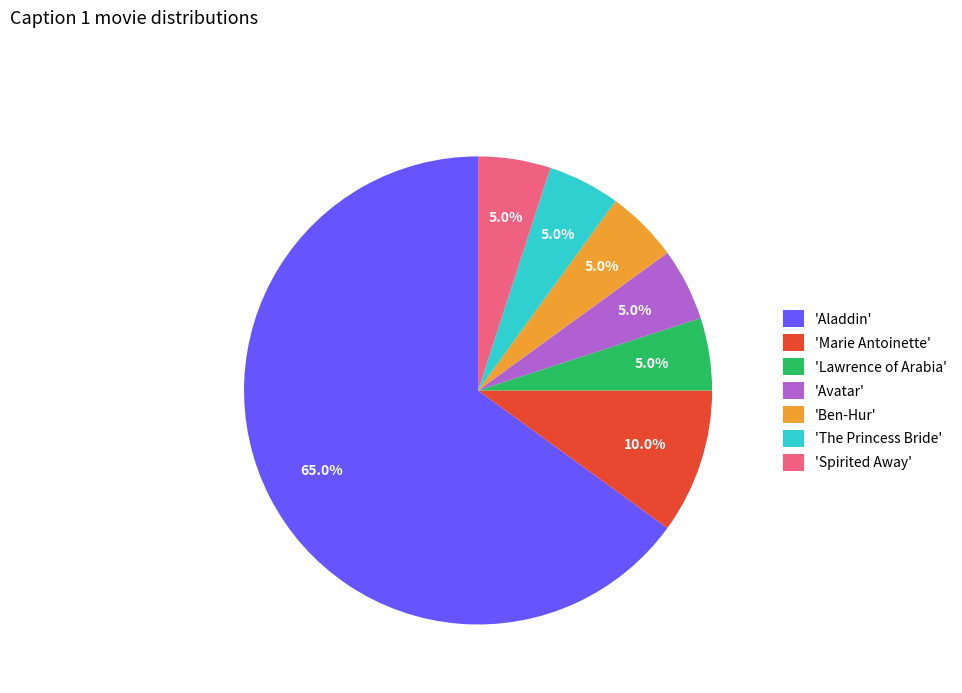

Between 'Aladdin' and 'The Princess Bride', which is larger?

'Aladdin'